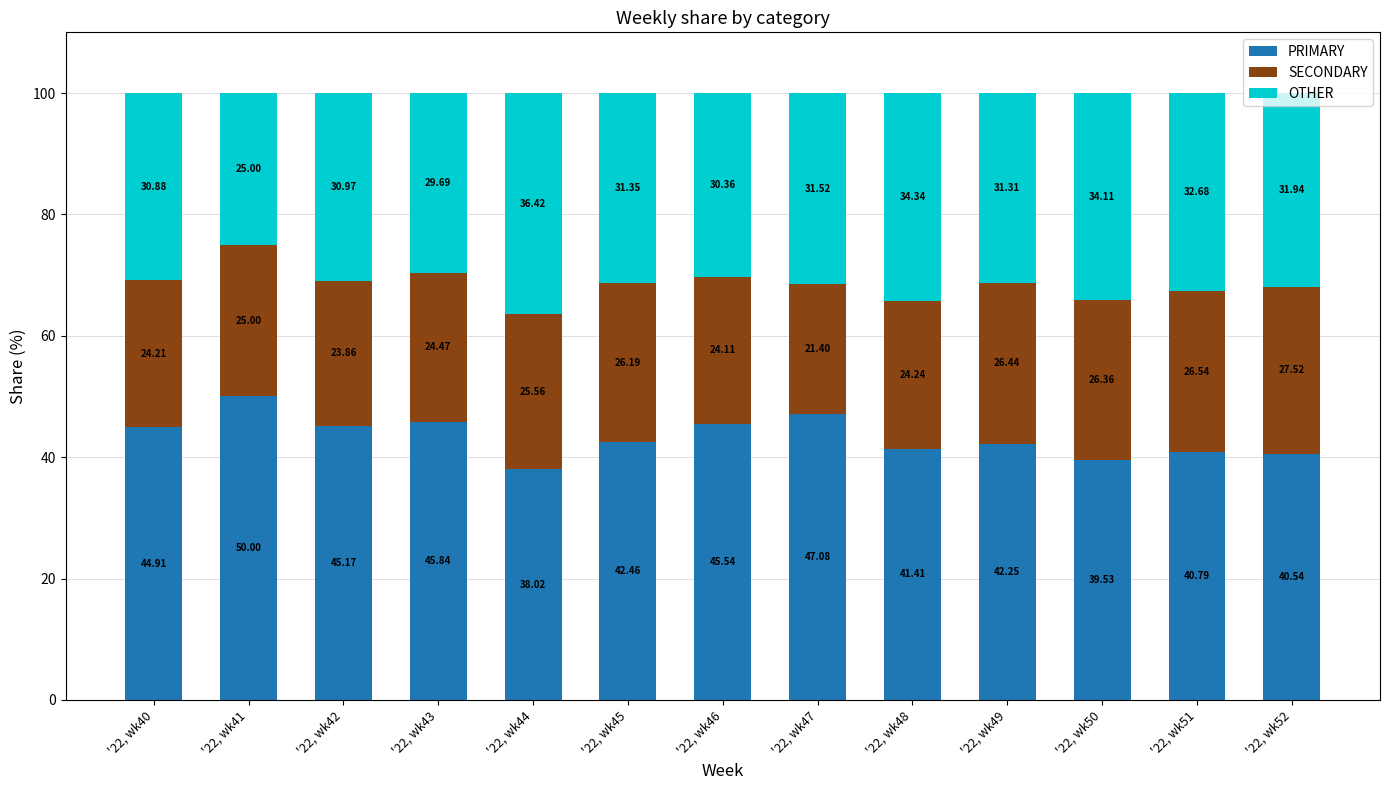

Is it true that PRIMARY equals 13.8 at '22, wk49?

False